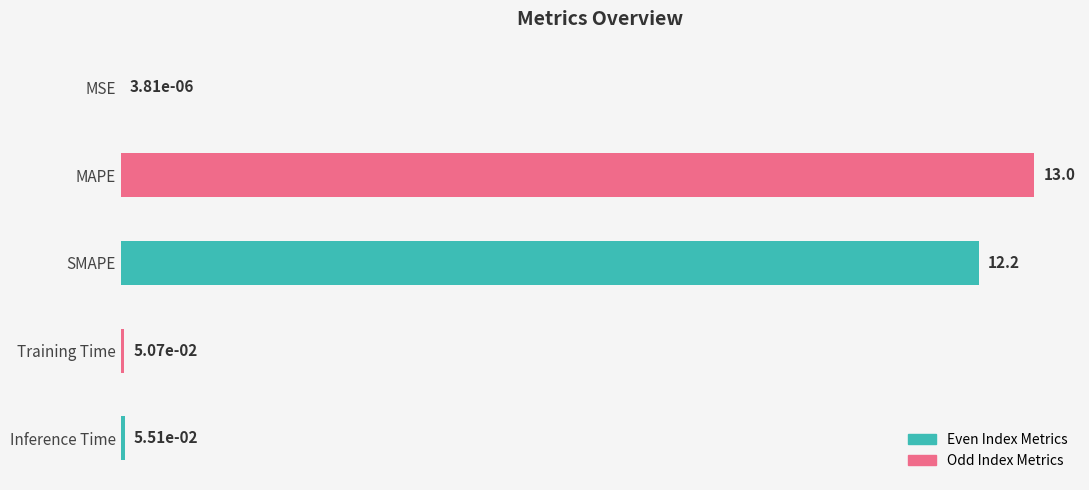

Which has a higher value, Inference Time or MAPE?

MAPE